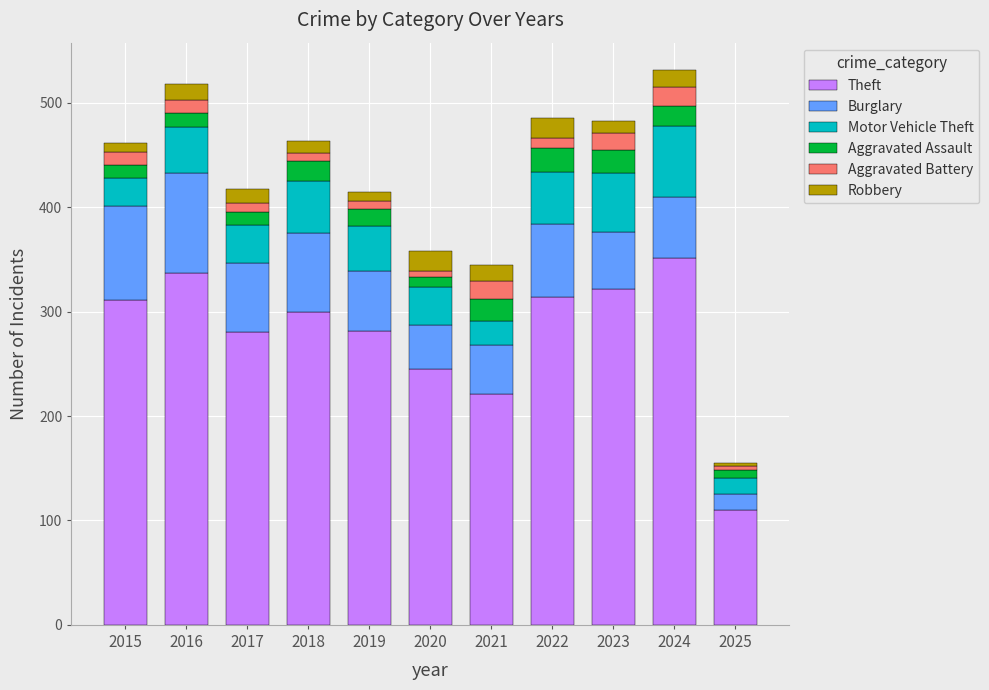

Are the bars grouped side by side (vs. stacked)?

No